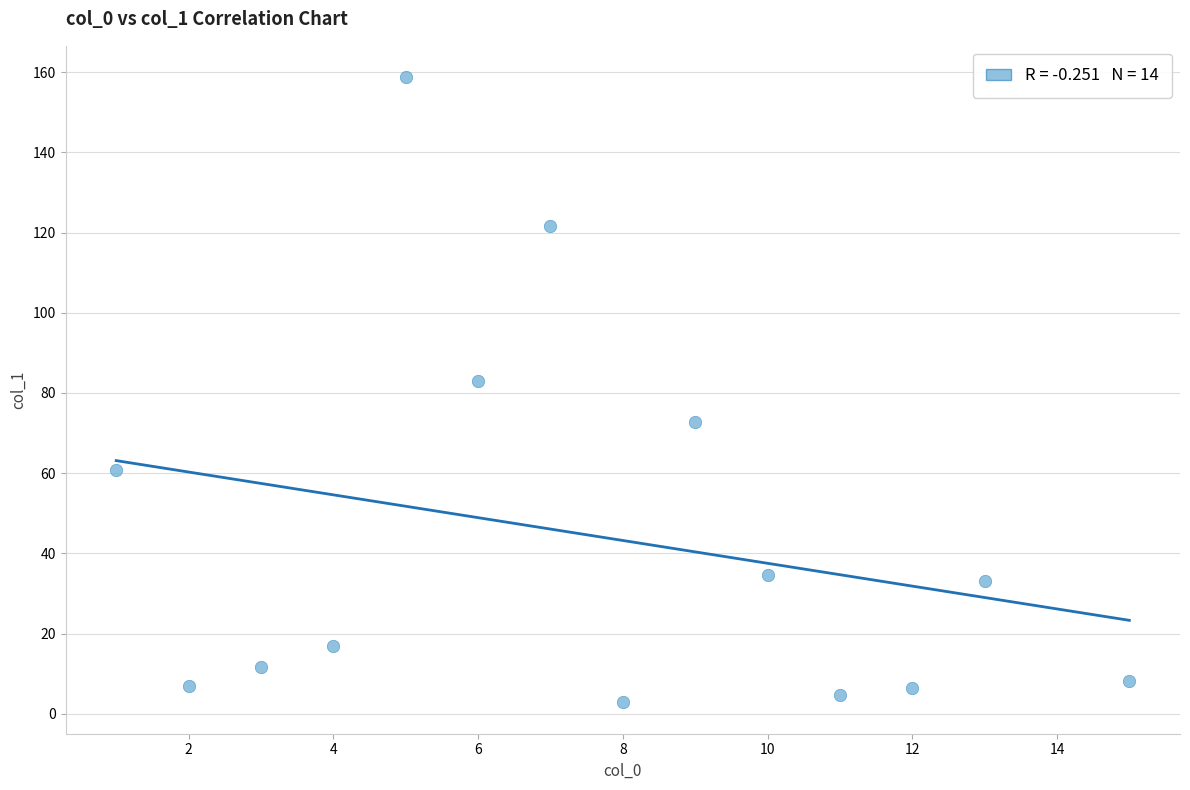

What is the range of Y values (max minus min)?

156.0